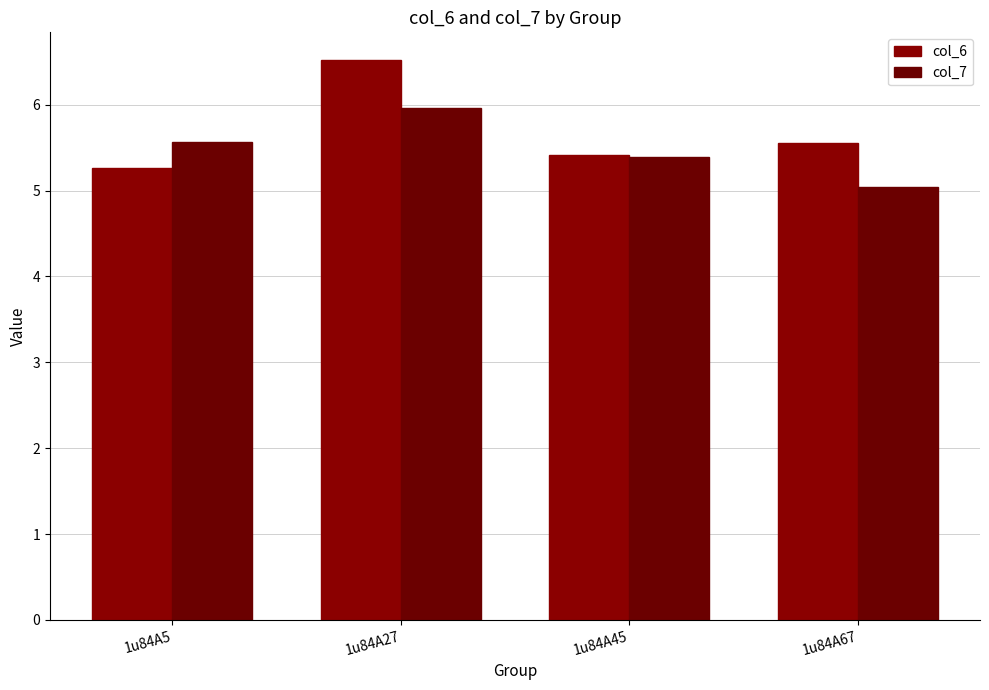

What is the lowest value of the col_6 series?

5.3